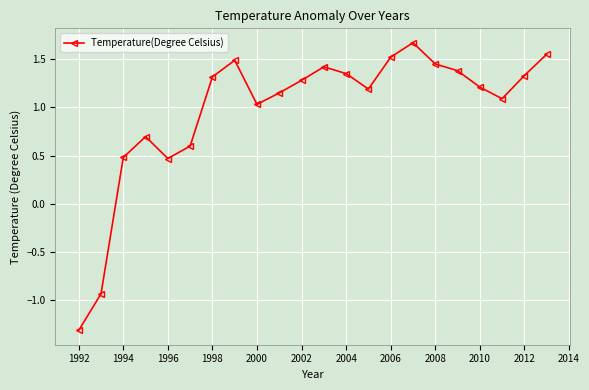

What is the minimum value shown in the chart?

-1.3